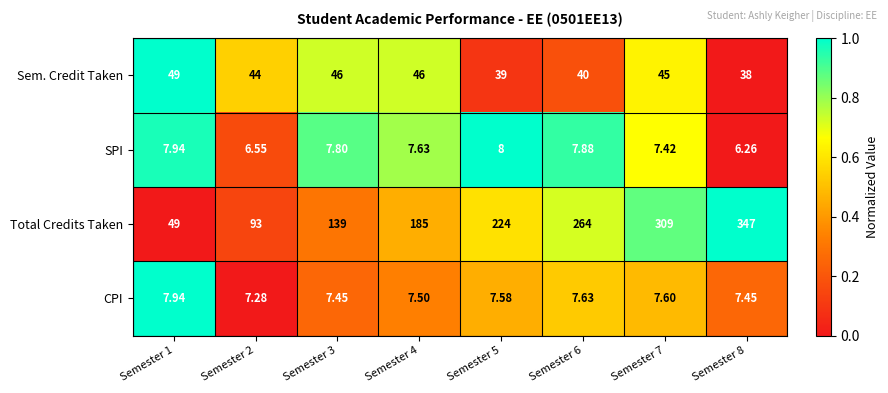

At which category is the sum across all series the highest?

Semester 8